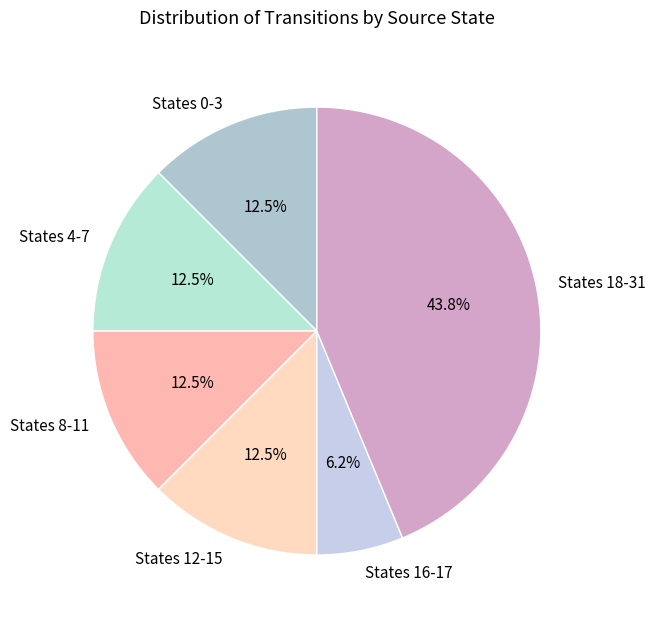

What portion of the pie excludes States 12-15?

87.5%